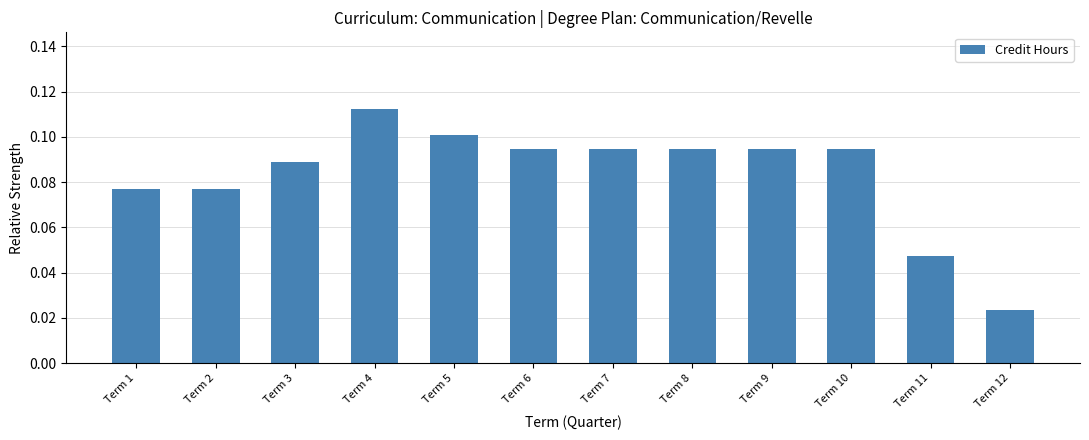

The chart shows a value of 0.2 at Term 4. True or false?

False